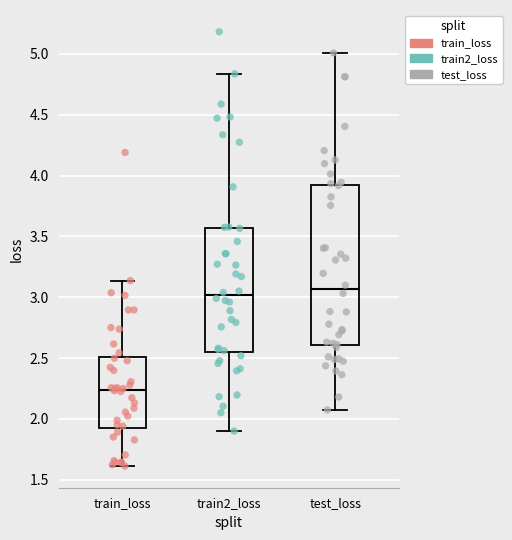

Where does the upper whisker of the box for train_loss end on the y-axis? The values are not printed on the chart, so give them approximately, as read against the axis.

3.15